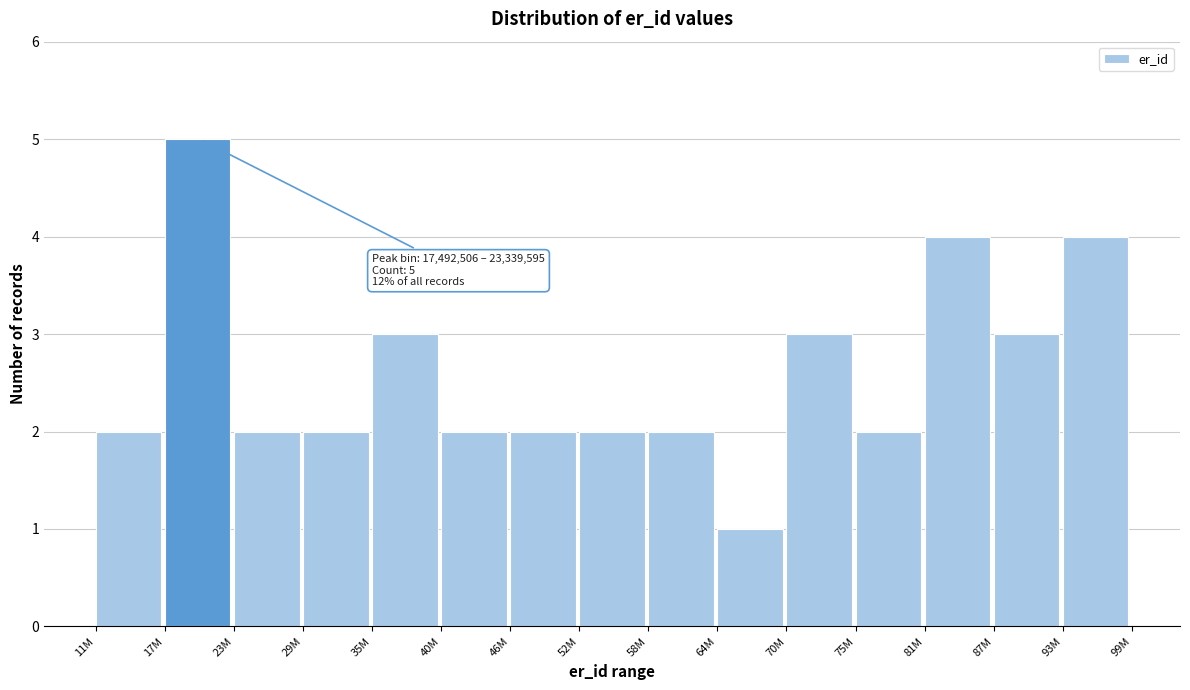

Reading left to right, what are all the values shown in this chart?

2	5	2	2	3	2	2	2	2	1	3	2	4	3	4